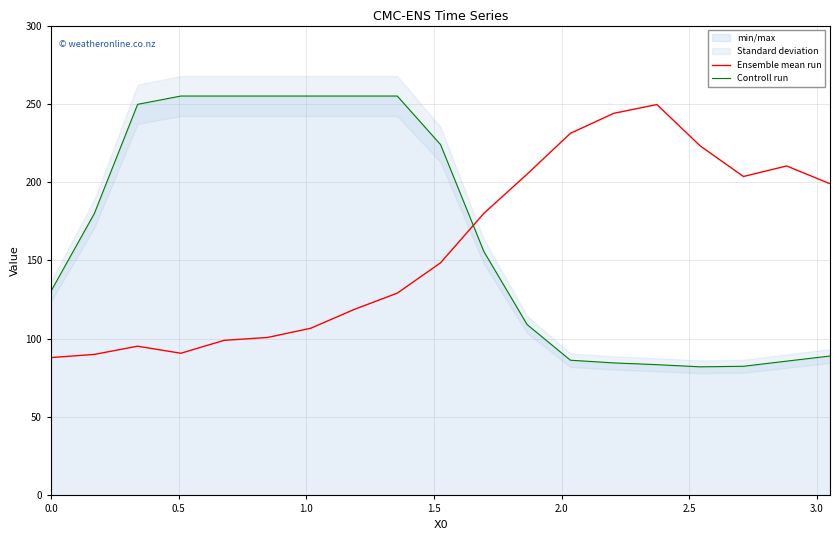

True or false: Ensemble mean run and Controll run cross at least once.

True